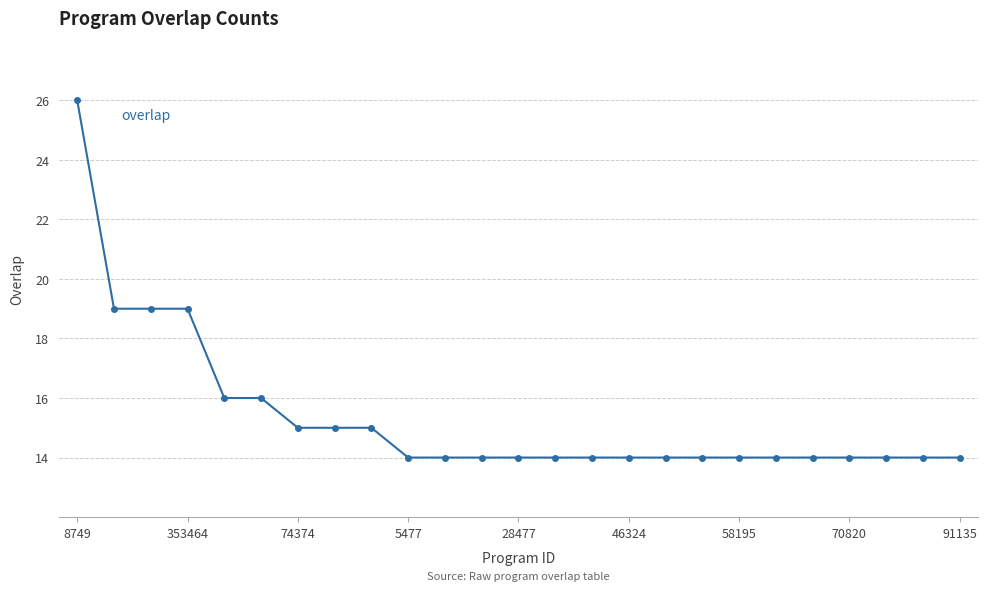

What is the greatest value displayed?

26